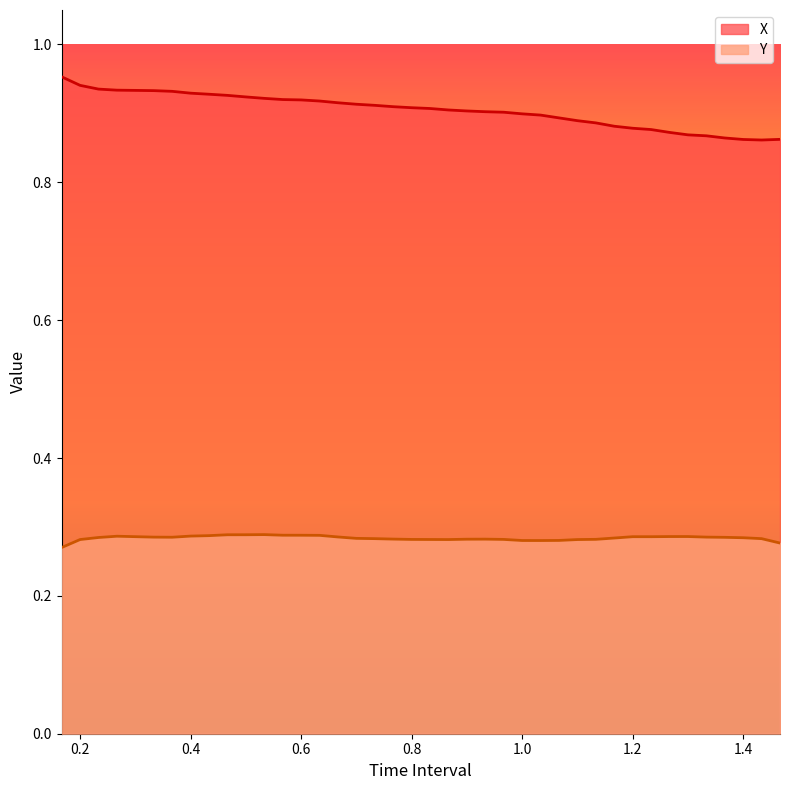

True or false: Y and X cross at least once.

False